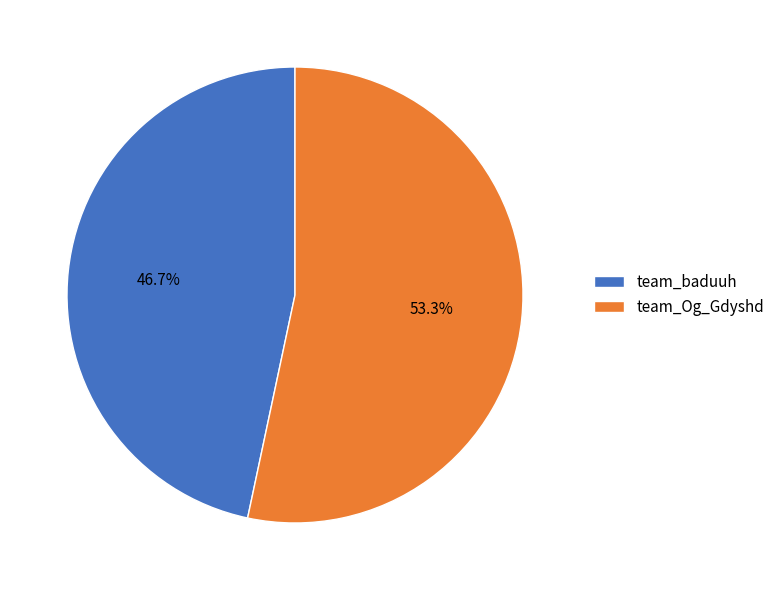

Does team_baduuh account for over 50% of the chart?

No